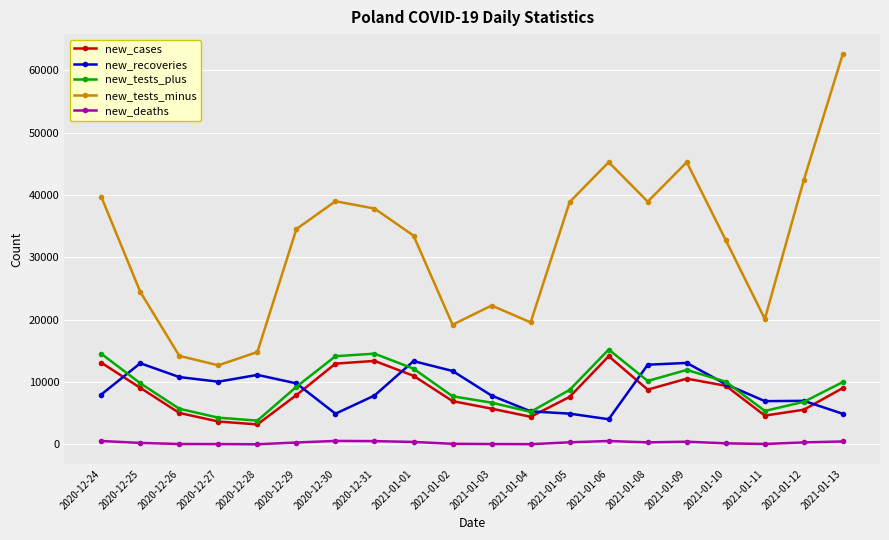

Which series has the widest spread of values?

new_tests_minus